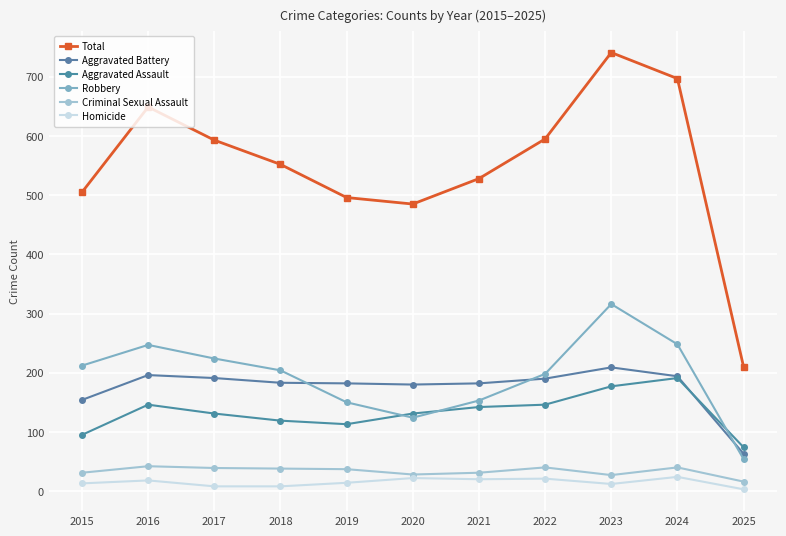

Where is the first local maximum for Aggravated Assault?

2016